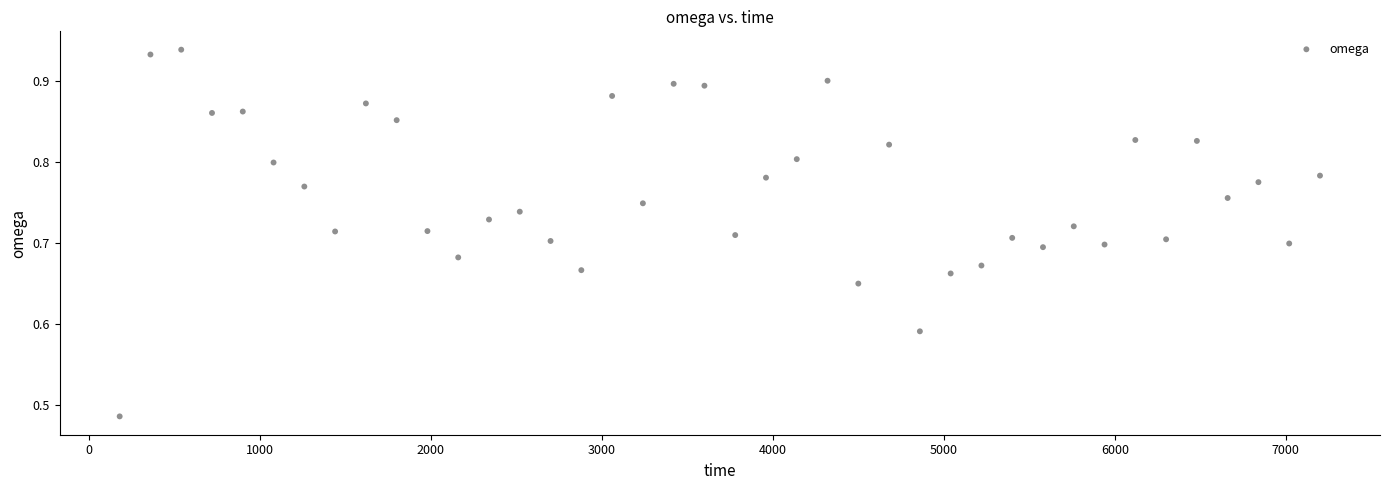

What is the range of X values (max minus min)?

7020.0